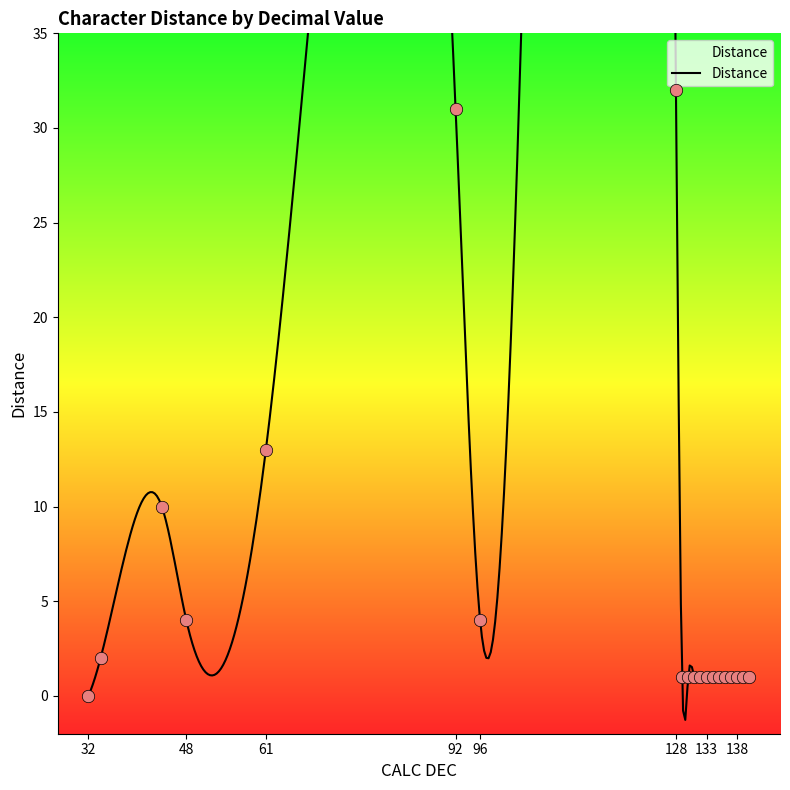

Between 136 and 34, which is larger?

34